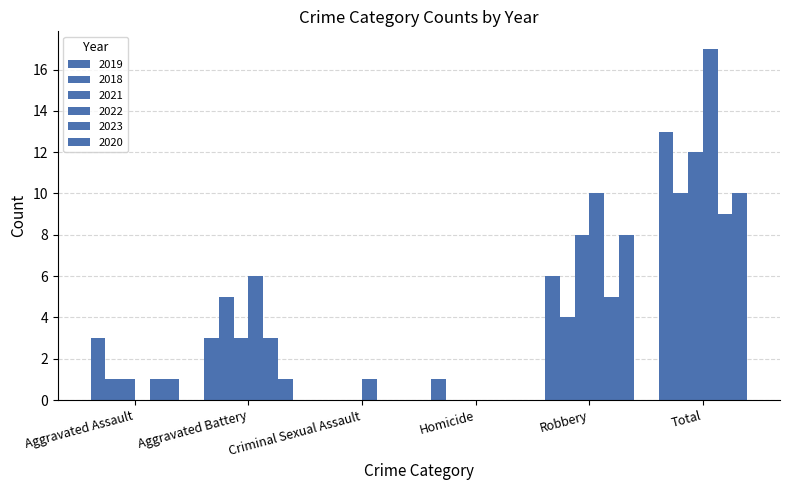

Between Aggravated Battery and Criminal Sexual Assault, which series saw the biggest shift?

2018